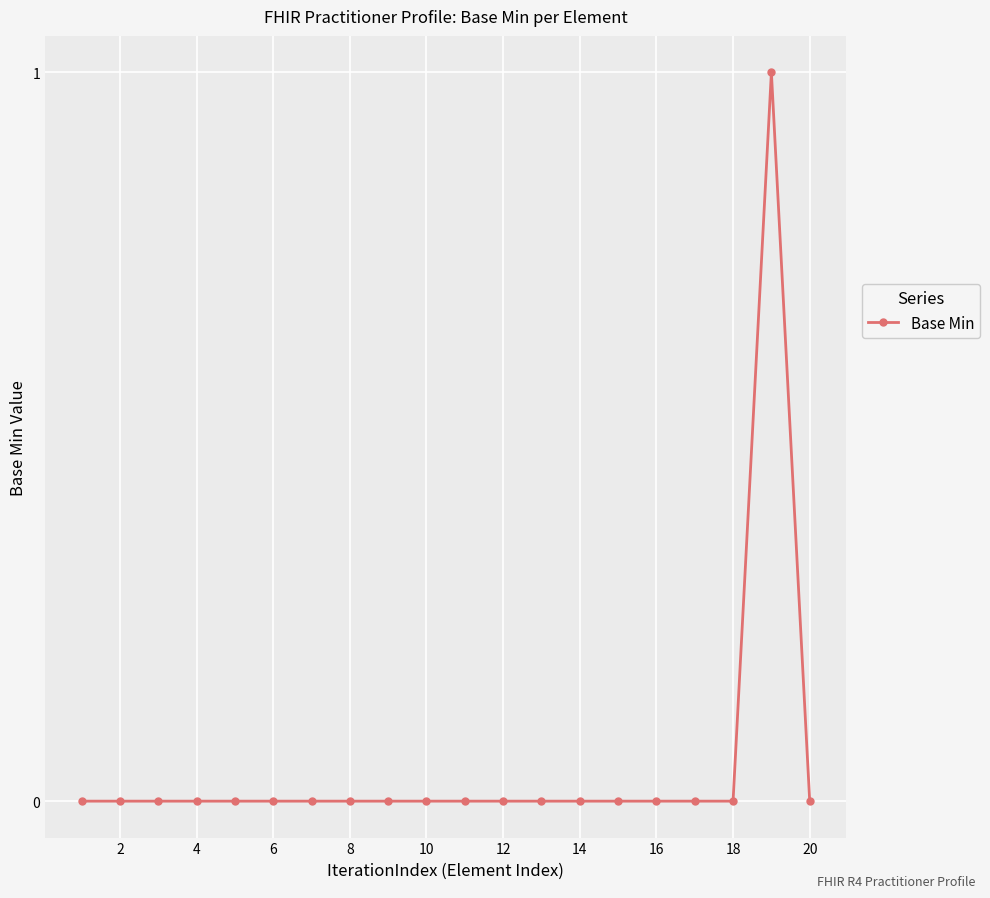

Reading right to left, what are all the values shown in this chart?

0	1	0	0	0	0	0	0	0	0	0	0	0	0	0	0	0	0	0	0